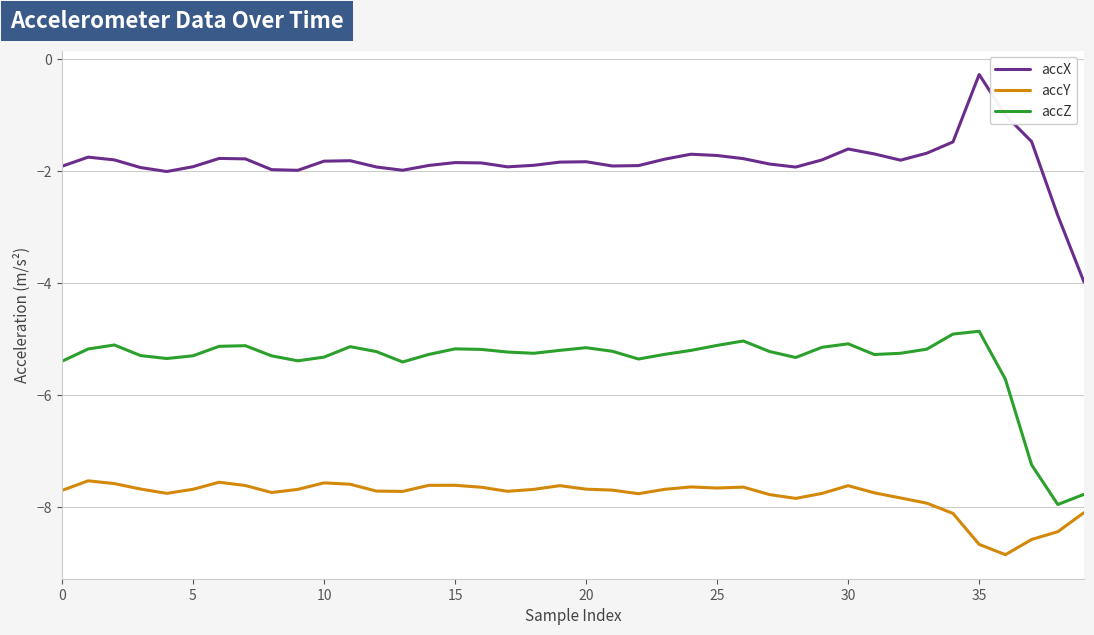

Which series has the widest spread of values?

accX